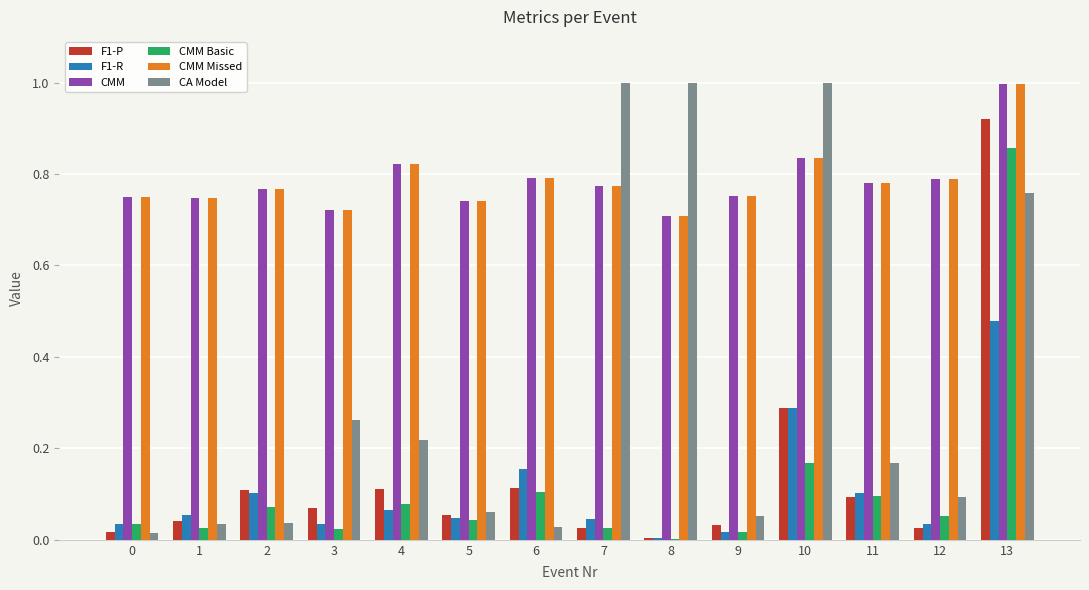

The value of CMM Missed at 2 is 0.8. True or false?

True